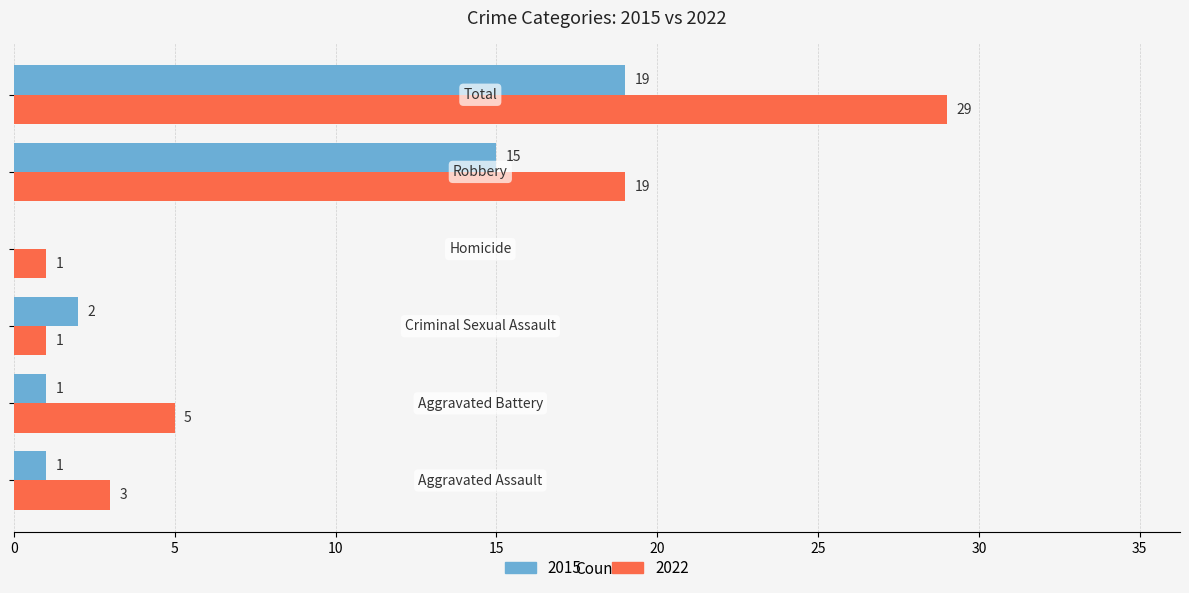

Which series has the largest total across all categories?

2022